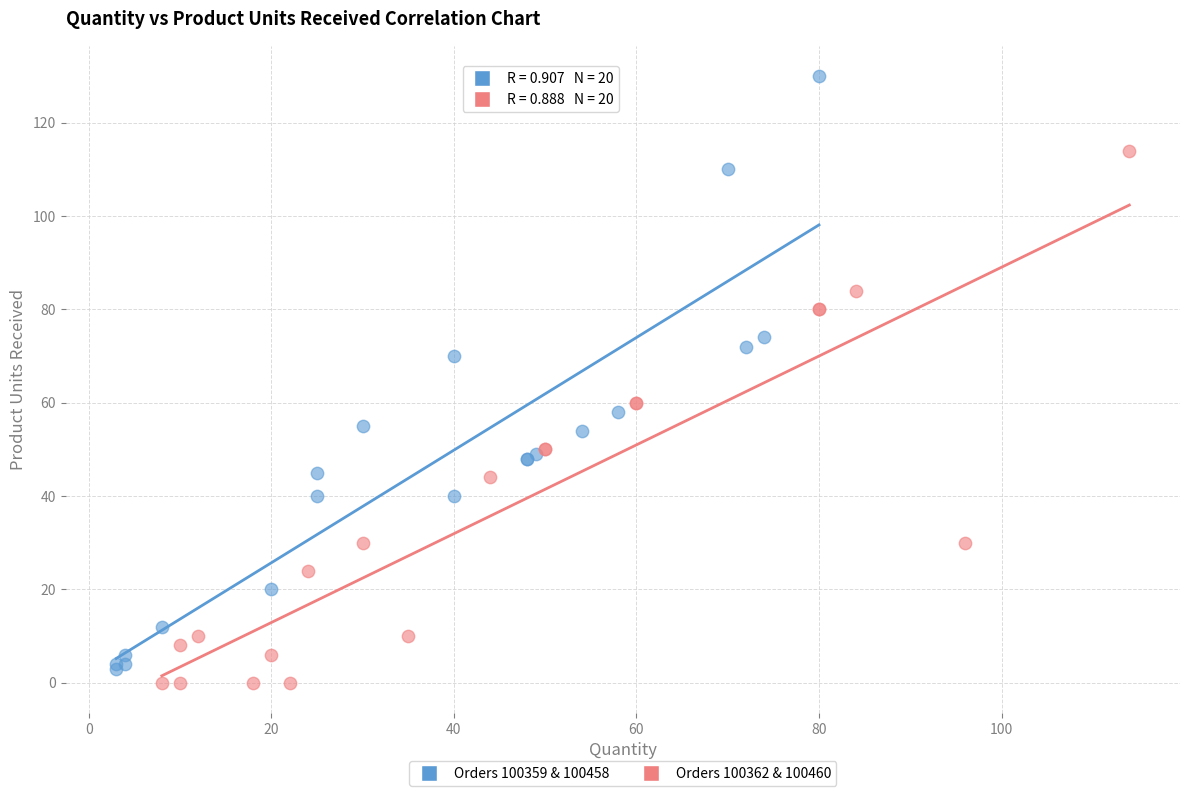

Which series has the largest Y range (max minus min)?

Orders 100359 & 100458